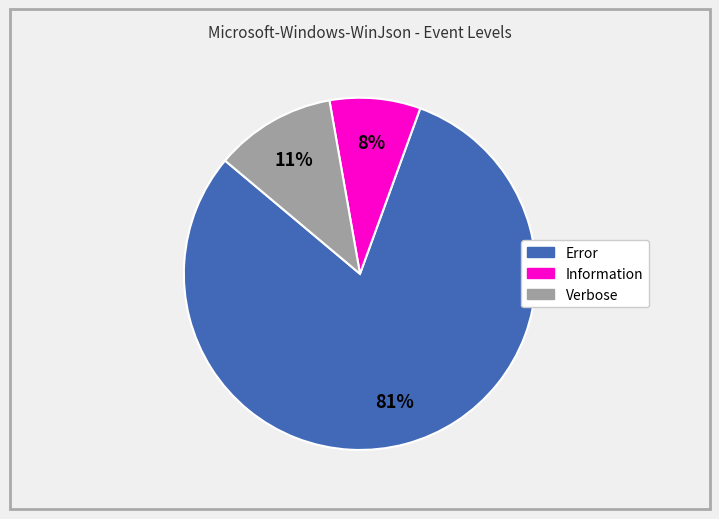

True or false: Verbose accounts for 11% of the total.

True